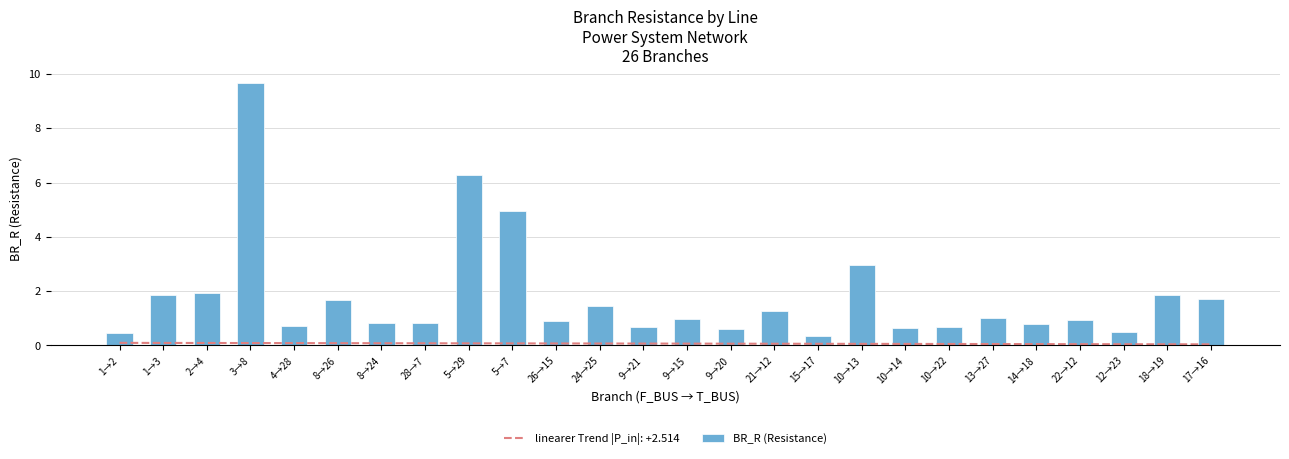

Rank the categories by value from highest to lowest.

3→8, 5→29, 5→7, 10→13, 2→4, 1→3, 18→19, 17→16, 8→26, 24→25, 21→12, 13→27, 9→15, 22→12, 26→15, 8→24, 28→7, 14→18, 4→28, 9→21, 10→22, 10→14, 9→20, 12→23, 1→2, 15→17